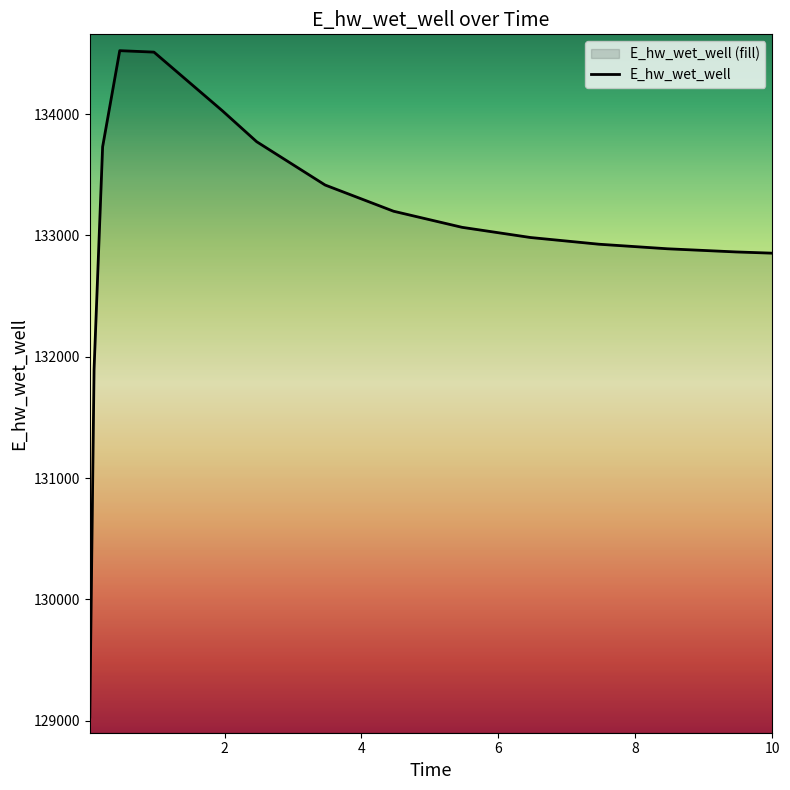

What is the label of the 10th point from the left?

5.46875